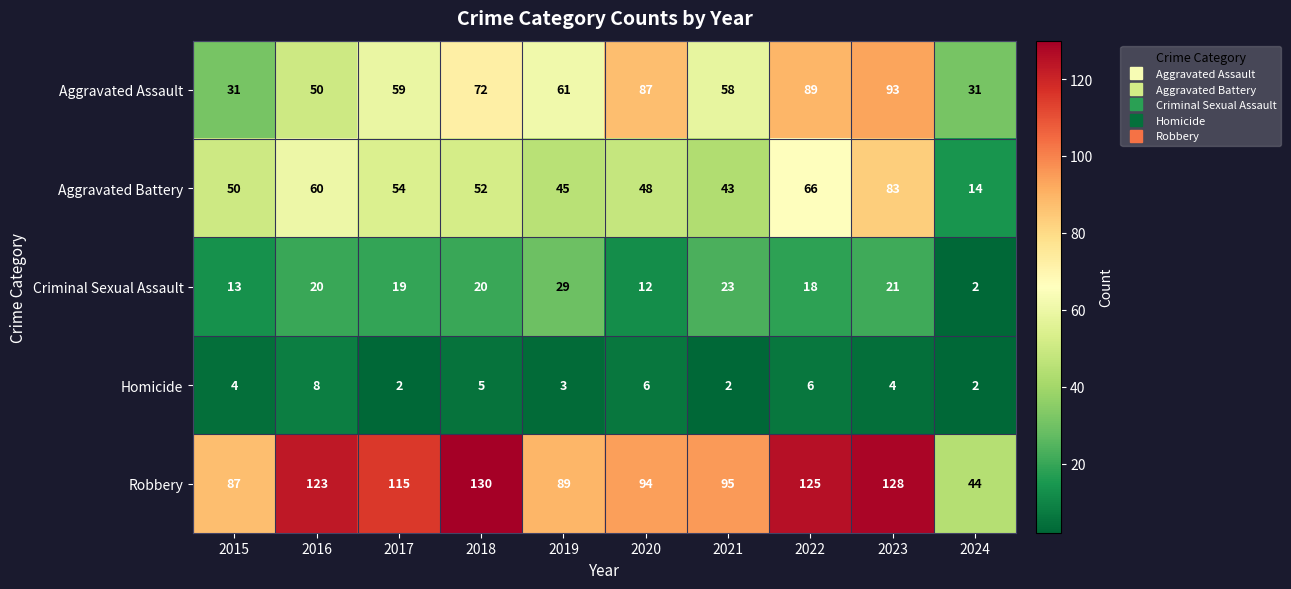

Which series has the largest range (max minus min)?

Robbery